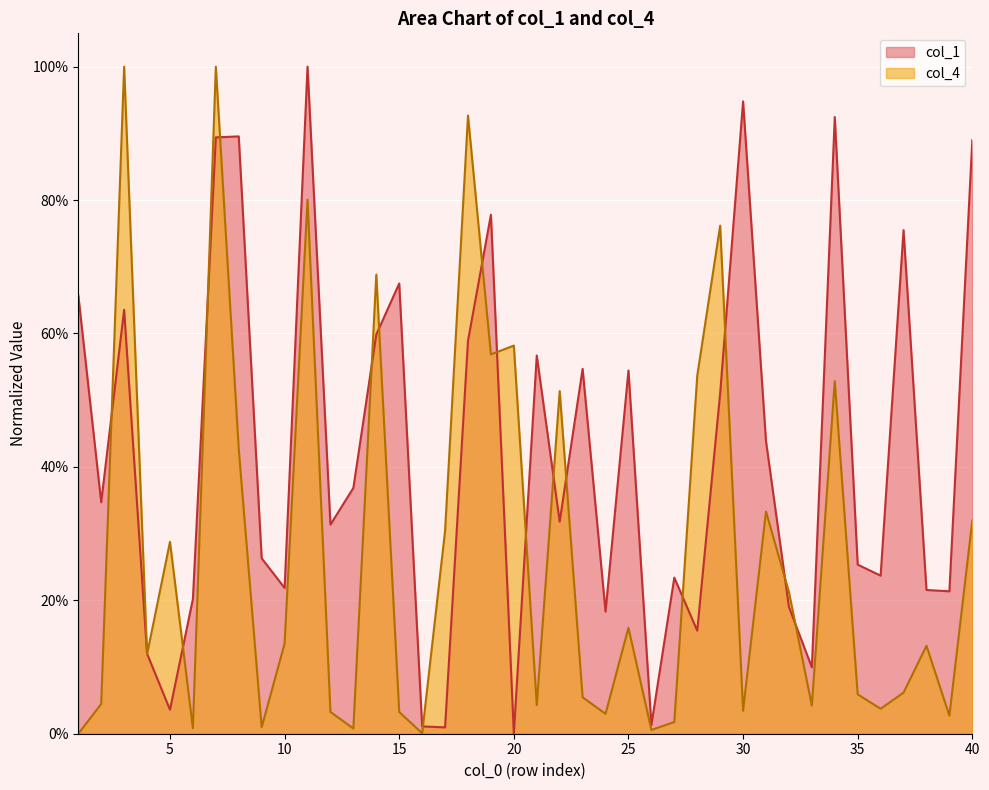

Reading left to right, extract all data points from this chart.

col_1: 1=0.7	2=0.3	3=0.6	4=0.1	5=0.0	6=0.2	7=0.9	8=0.9	9=0.3	10=0.2	11=1.0	12=0.3	13=0.4	14=0.6	15=0.7	16=0.0	17=0.0	18=0.6	19=0.8	20=0.0	21=0.6	22=0.3	23=0.5	24=0.2	25=0.5	26=0.0	27=0.2	28=0.2	29=0.5	30=0.9	31=0.4	32=0.2	33=0.1	34=0.9	35=0.3	36=0.2	37=0.8	38=0.2	39=0.2	40=0.9
col_4: 1=0.0	2=0.0	3=1.0	4=0.1	5=0.3	6=0.0	7=1.0	8=0.4	9=0.0	10=0.1	11=0.8	12=0.0	13=0.0	14=0.7	15=0.0	16=0.0	17=0.3	18=0.9	19=0.6	20=0.6	21=0.0	22=0.5	23=0.1	24=0.0	25=0.2	26=0.0	27=0.0	28=0.5	29=0.8	30=0.0	31=0.3	32=0.2	33=0.0	34=0.5	35=0.1	36=0.0	37=0.1	38=0.1	39=0.0	40=0.3